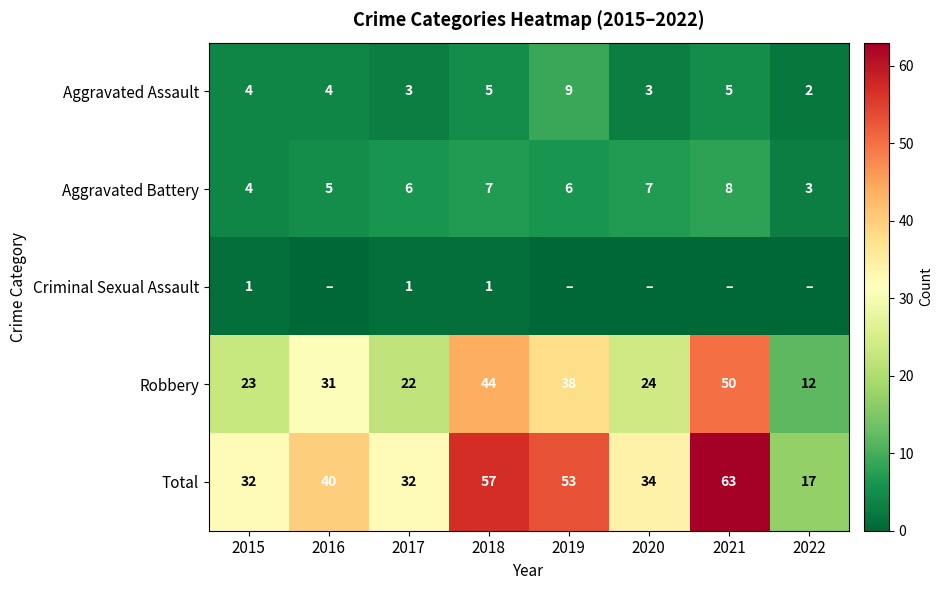

Which category has the lowest value across all series?

2016